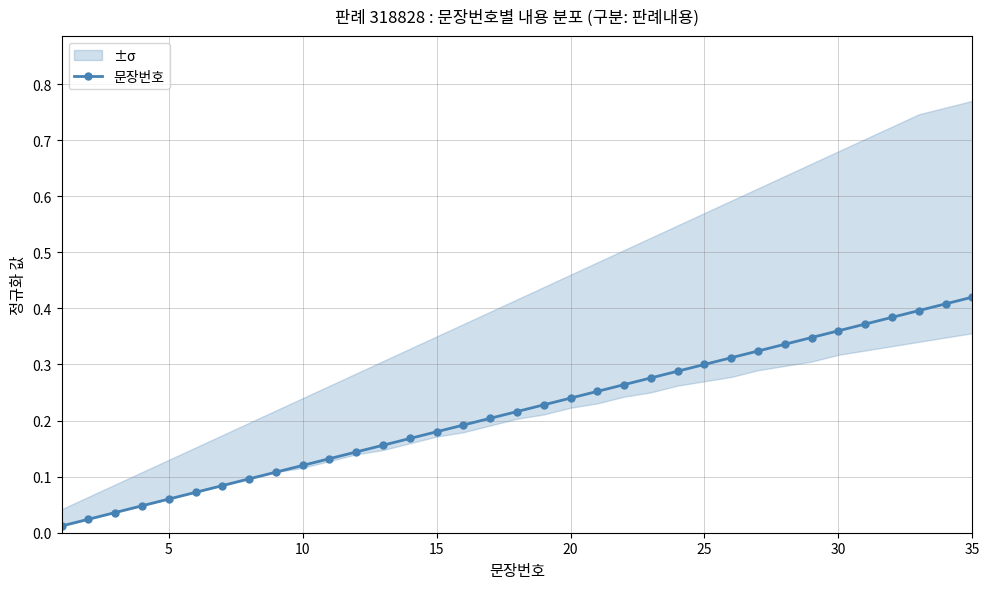

Reading right to left, what are all the values shown in this chart?

0.4	0.4	0.4	0.4	0.4	0.4	0.3	0.3	0.3	0.3	0.3	0.3	0.3	0.3	0.3	0.2	0.2	0.2	0.2	0.2	0.2	0.2	0.2	0.1	0.1	0.1	0.1	0.1	0.1	0.1	0.1	0.0	0.0	0.0	0.0